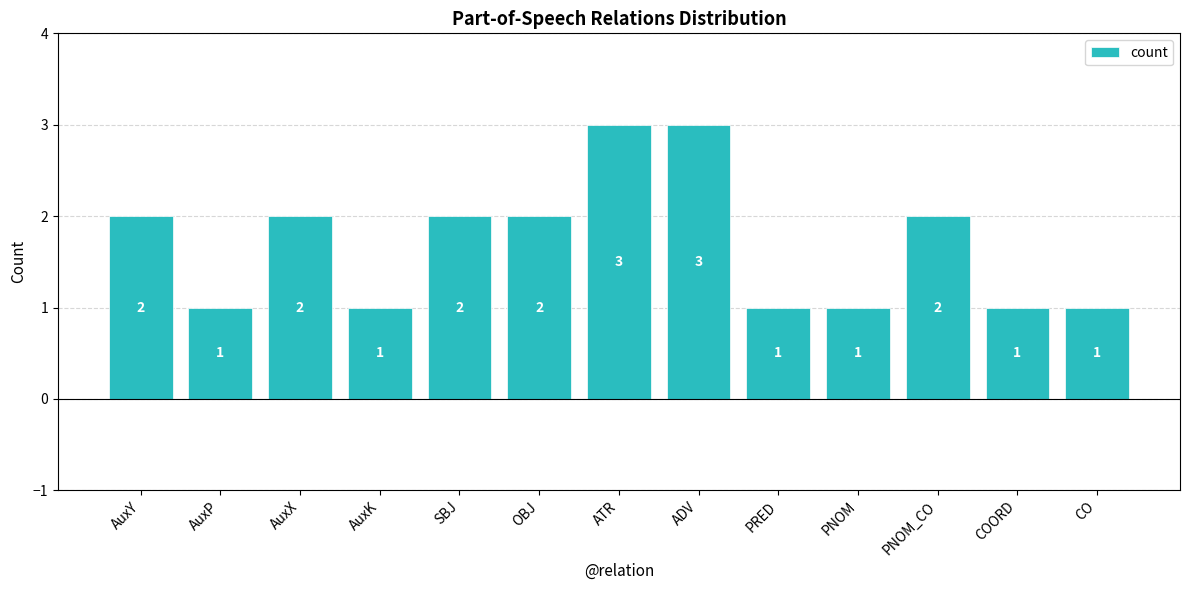

How many values are between 1 and 2?

11